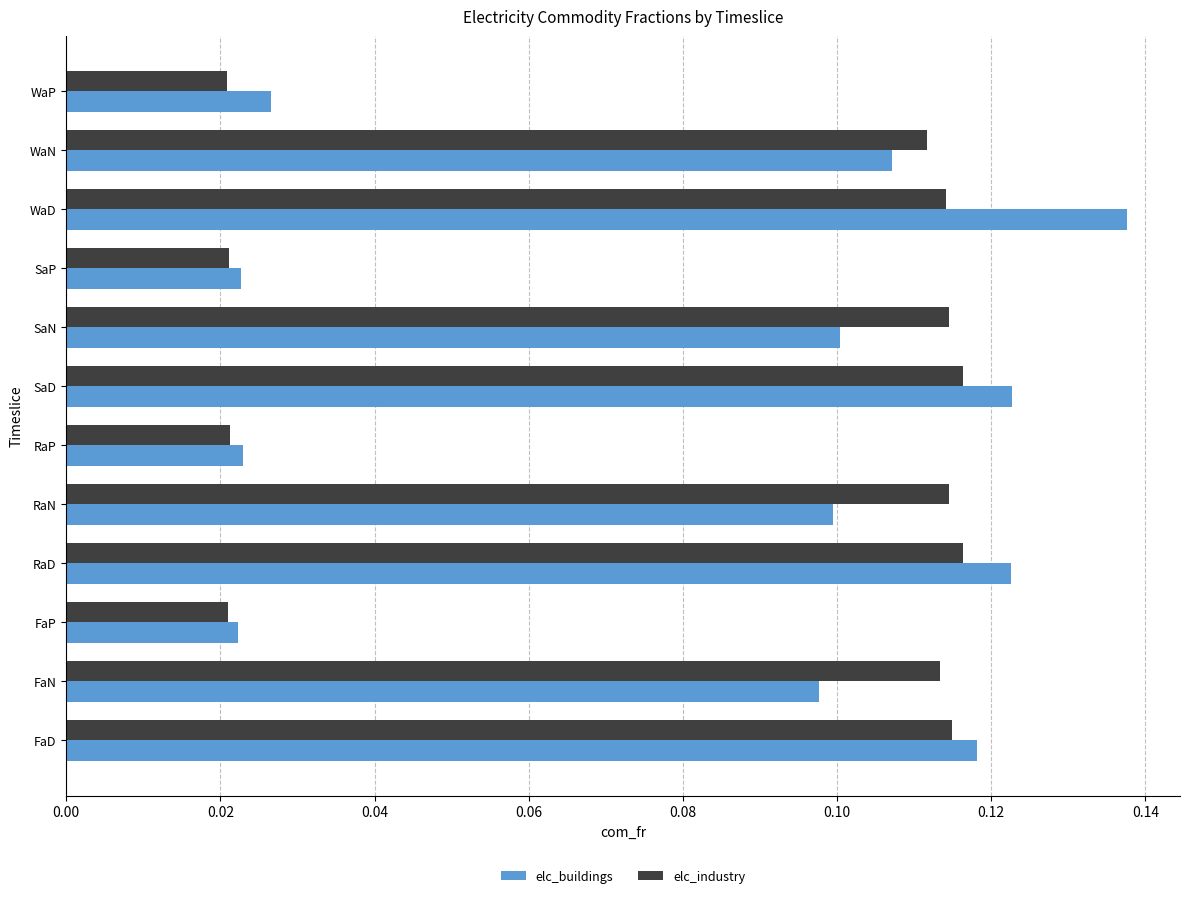

What is the sum of all elc_industry values?

1.0